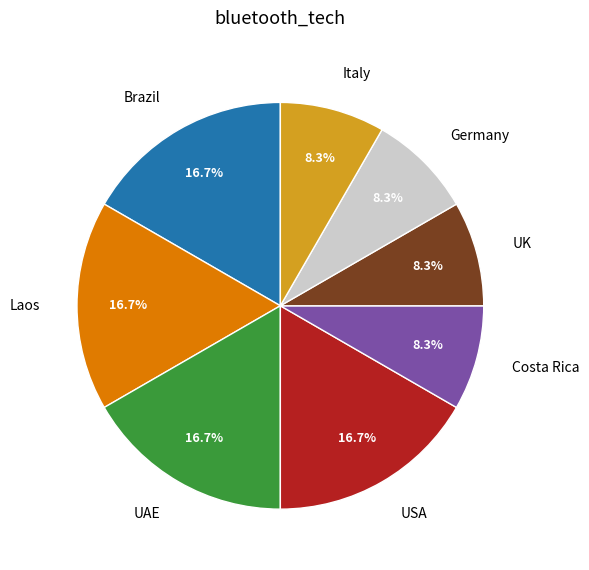

Does Laos represent more than half of the total?

No